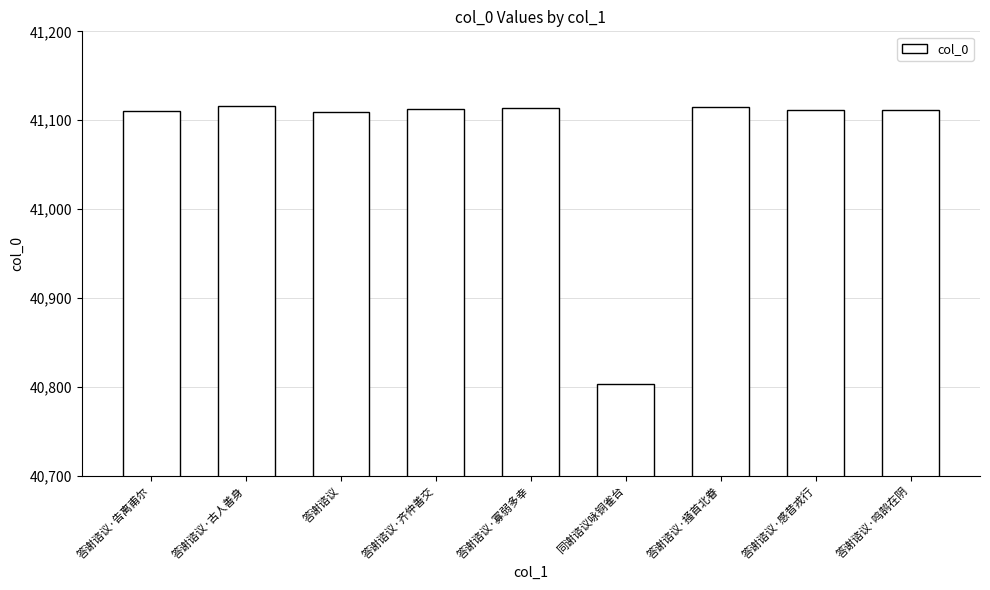

What is the smallest value displayed?

40803